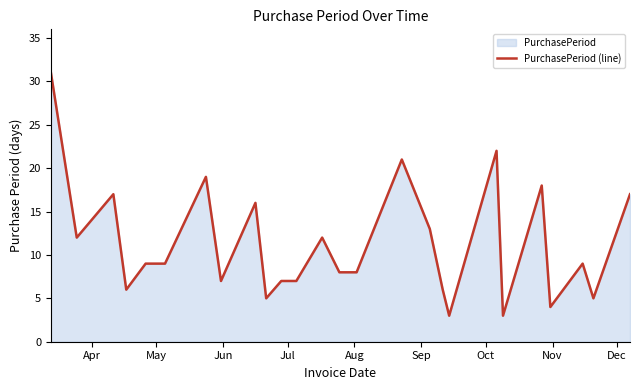

How many interior local peaks (higher than both neighbors) does the data have?

8